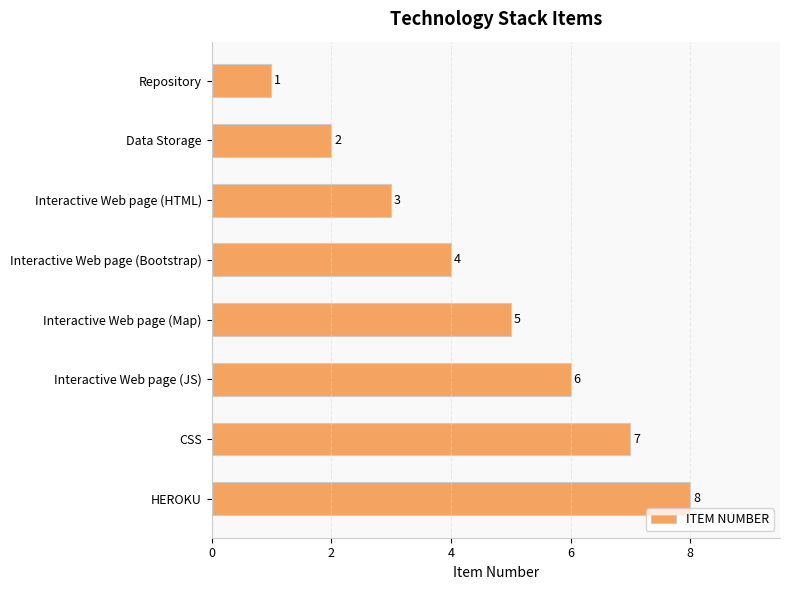

Count the values in the range 3 to 7.

5